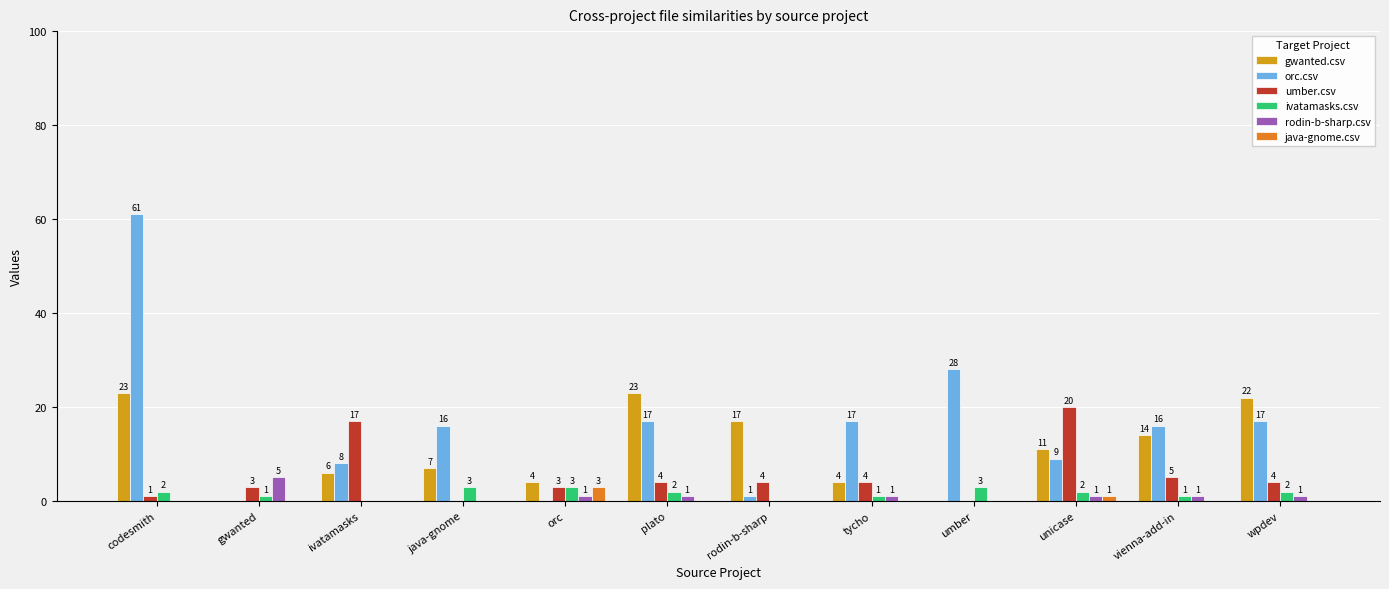

How many groups of bars are there?

12